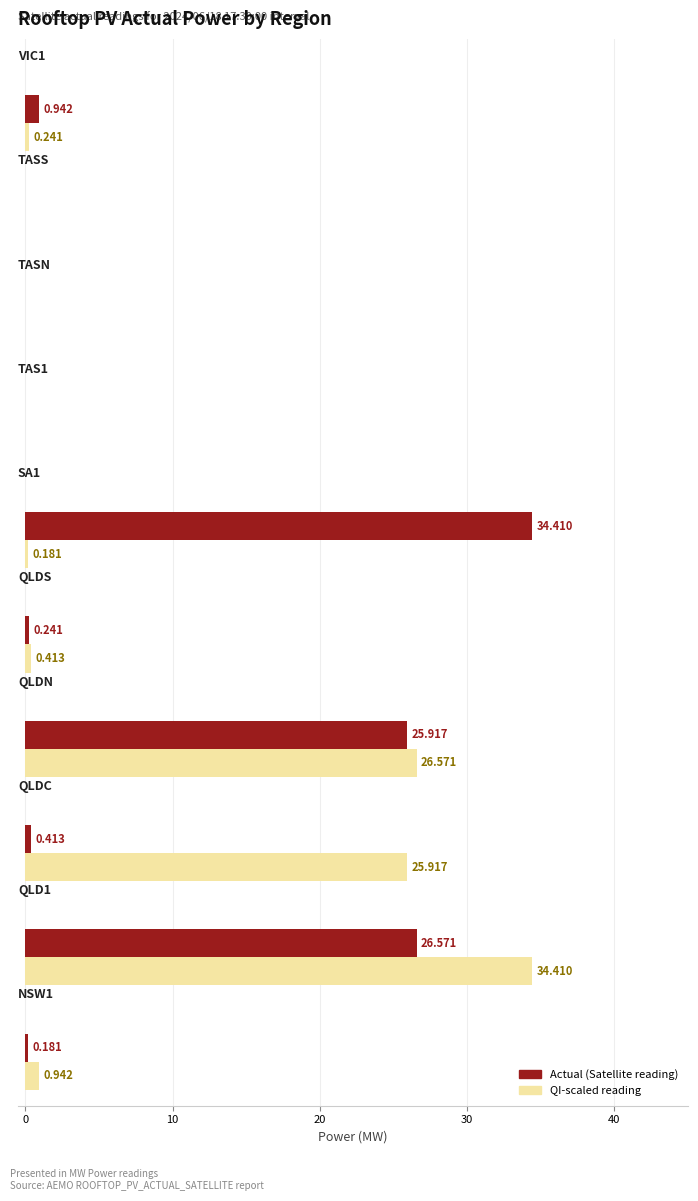

How many categories are shown in the chart?

10